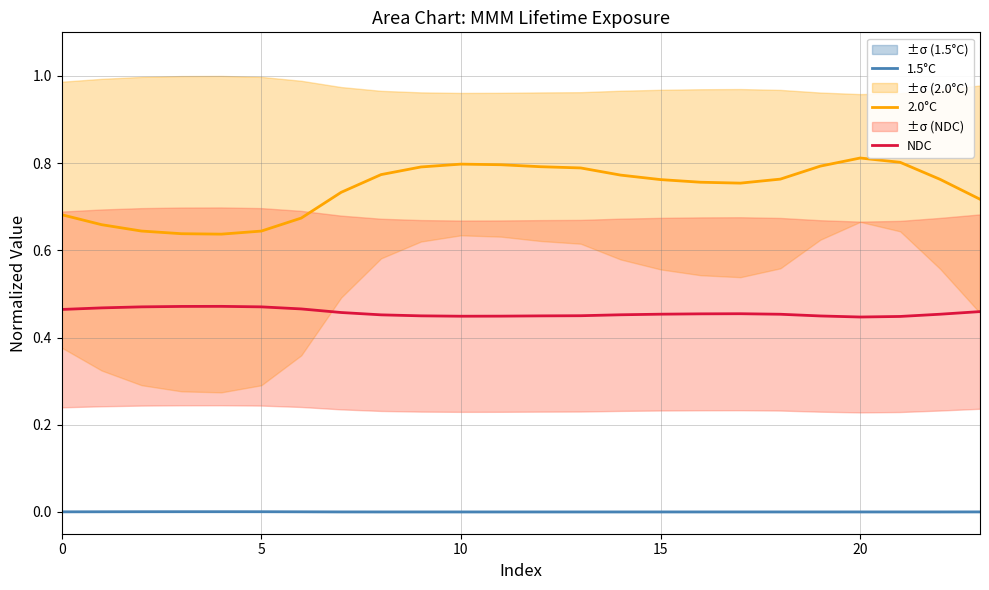

How many lines are shown in the chart?

3